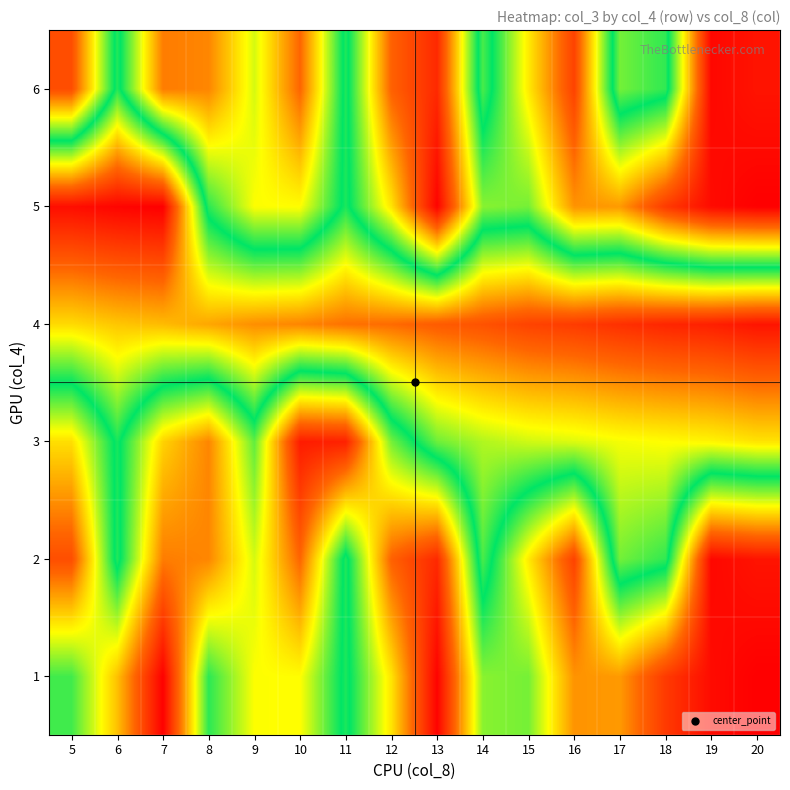

At how many categories does at least one series exceed 0?

16